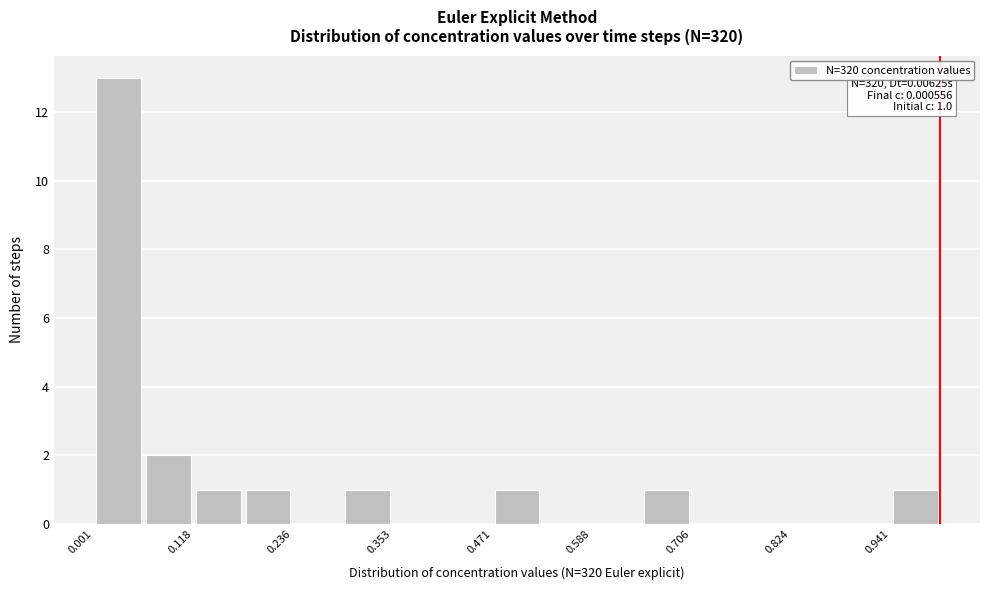

Around what value on the x-axis is the tallest bar? Give the approximate position of its centre, as read against the axis.

0.02